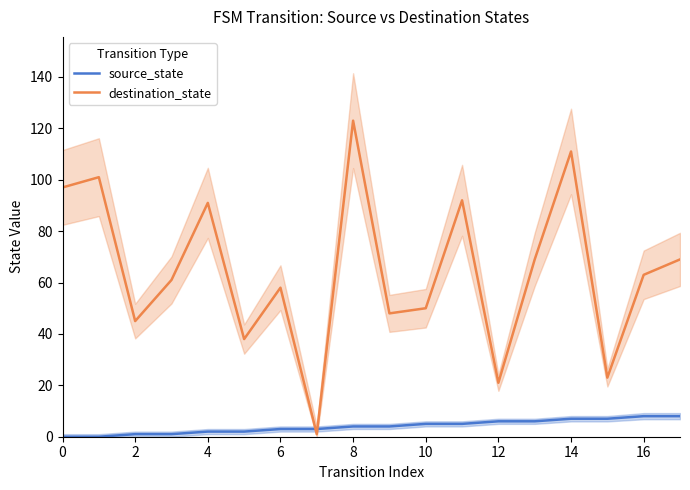

How many times do source_state and destination_state cross each other?

2